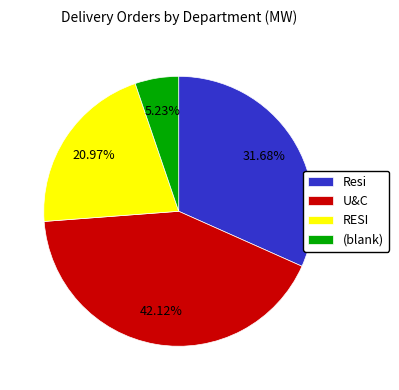

What is the total percentage of U&C and RESI?

63.1%